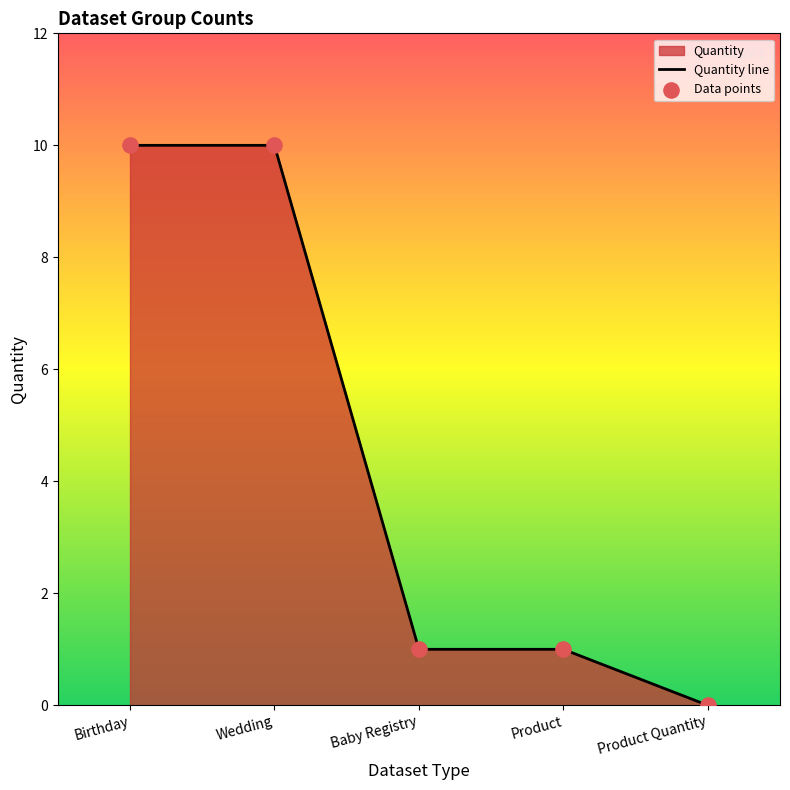

At which category is the sum across all series the highest?

Birthday